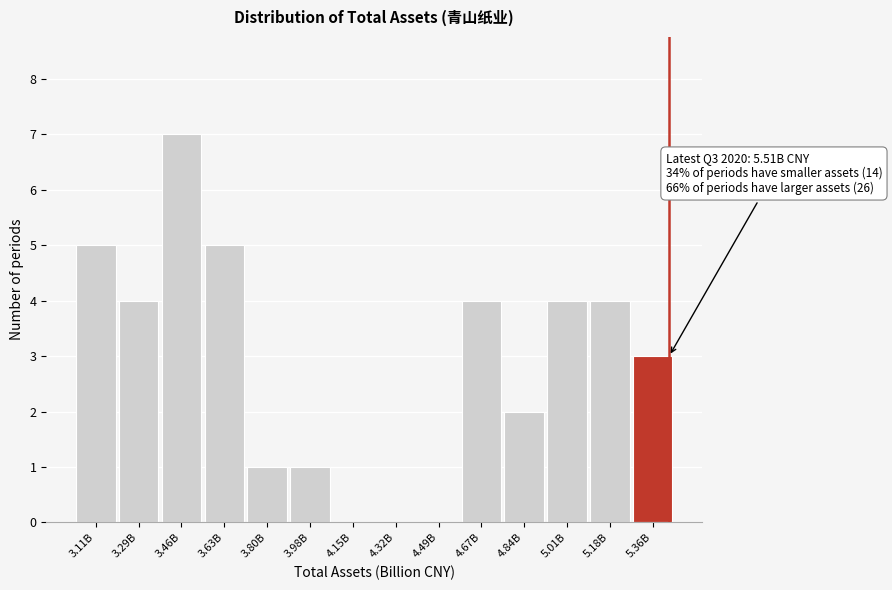

Reading left to right, what are all the values shown in this chart?

3.11B=5	3.29B=4	3.46B=7	3.63B=5	3.80B=1	3.98B=1	4.15B=0	4.32B=0	4.49B=0	4.67B=4	4.84B=2	5.01B=4	5.18B=4	5.36B=3